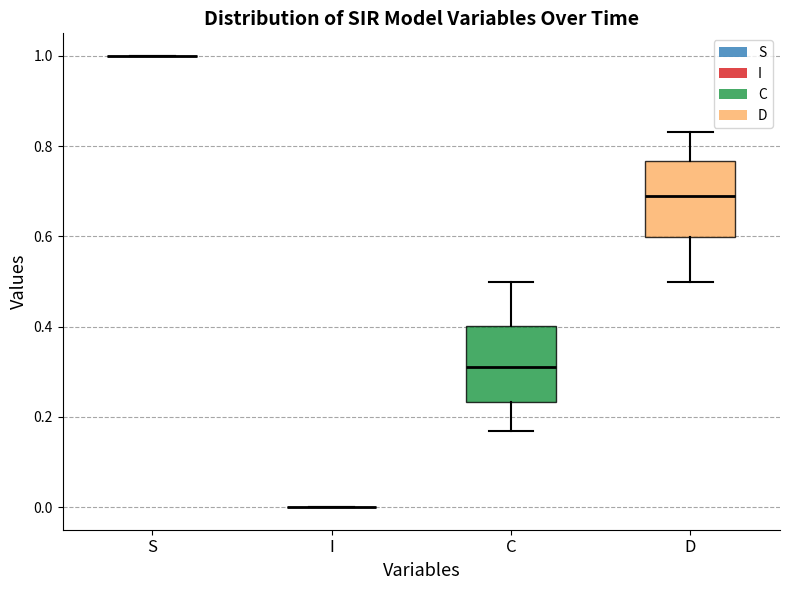

Reading left to right, transcribe this box plot: for each box, give where its median line is, the range the box spans, and where its two whiskers end, as read against the y-axis. The values are not printed on the chart, so give them approximately, as read against the axis.

S: box collapsed to a line at 1.00, whiskers 1.00 to 1.00
I: box collapsed to a line at 0.00, whiskers 0.00 to 0.00
C: median 0.32, box 0.24 to 0.40, whiskers 0.16 to 0.50
D: median 0.68, box 0.60 to 0.76, whiskers 0.50 to 0.84